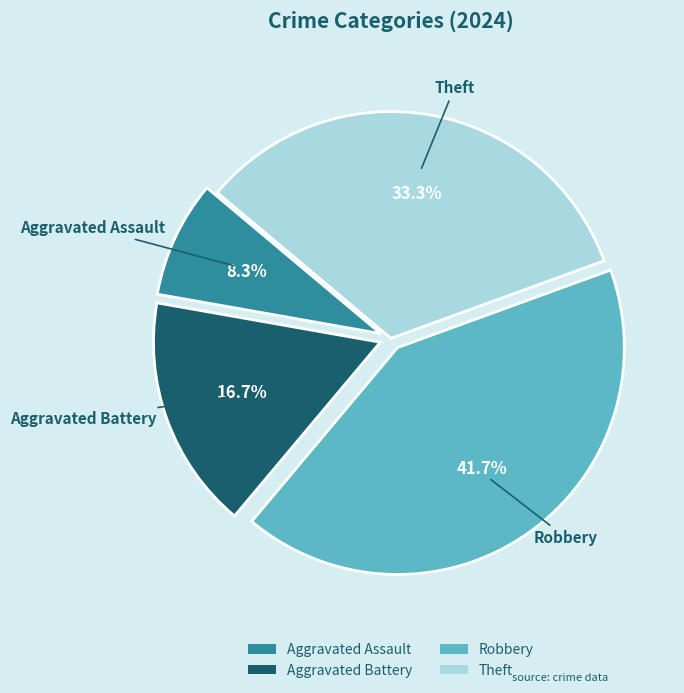

To the nearest percent, what is the difference between the largest and smallest slice percentages?

33%